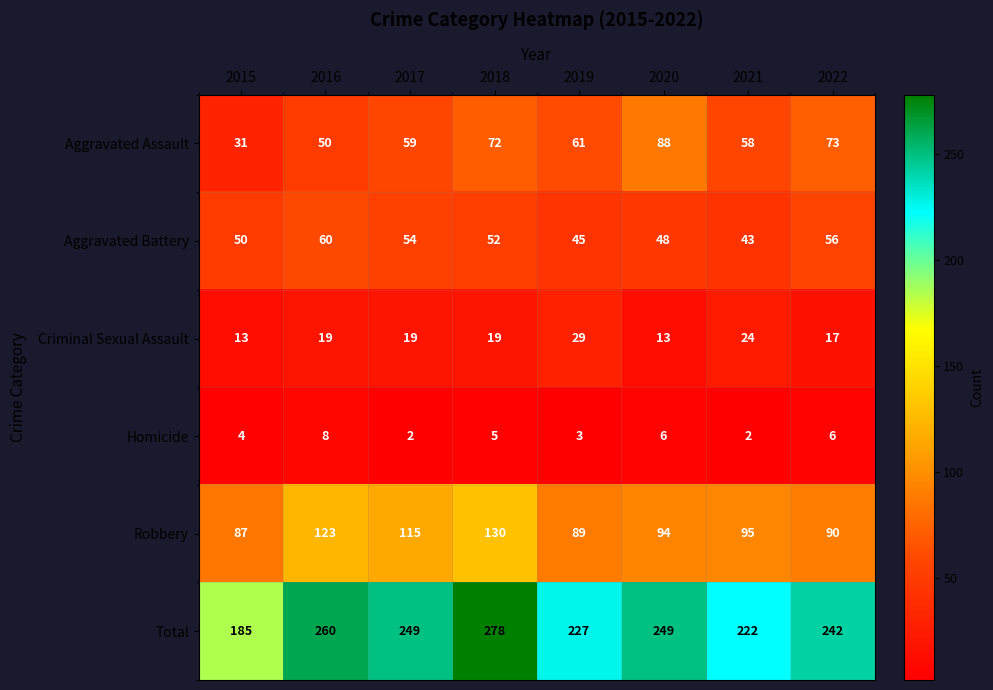

Which series changed the most between 2016 and 2017?

Total